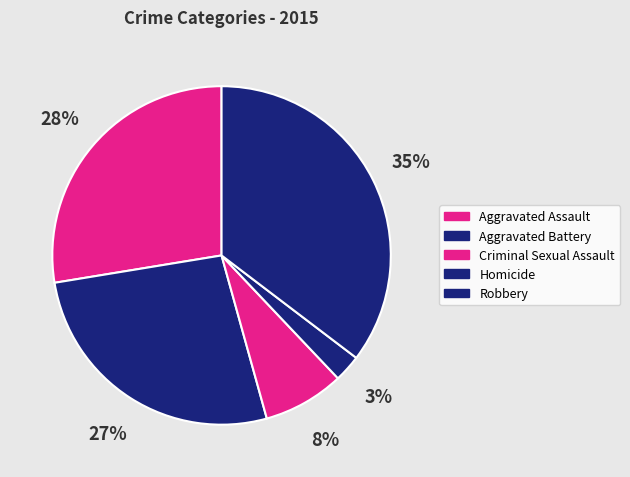

To the nearest percent, what portion does Homicide represent?

3%